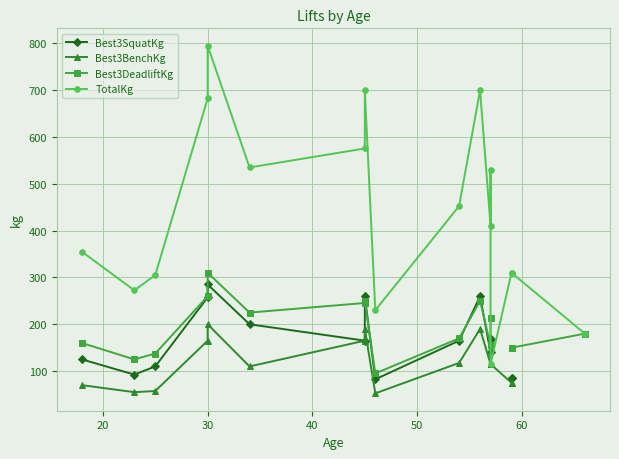

Does the chart display data point markers on the line(s)?

Yes